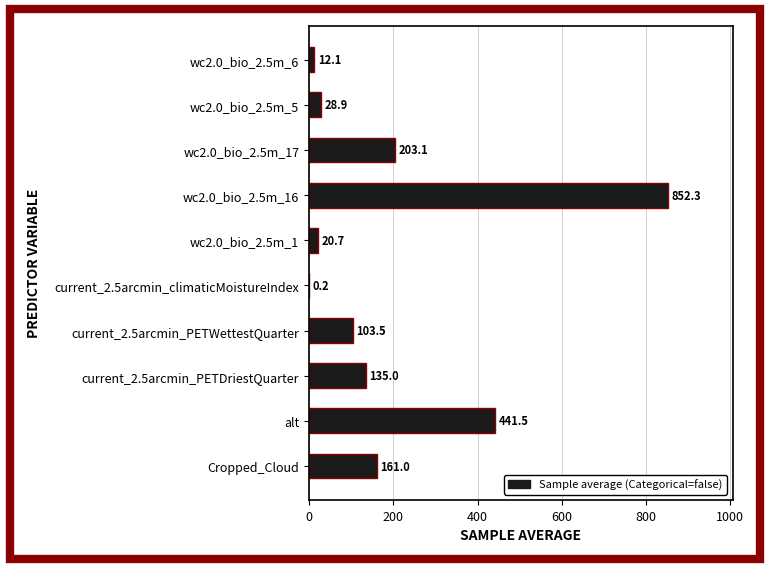

Between wc2.0_bio_2.5m_5 and wc2.0_bio_2.5m_16, which is larger?

wc2.0_bio_2.5m_16